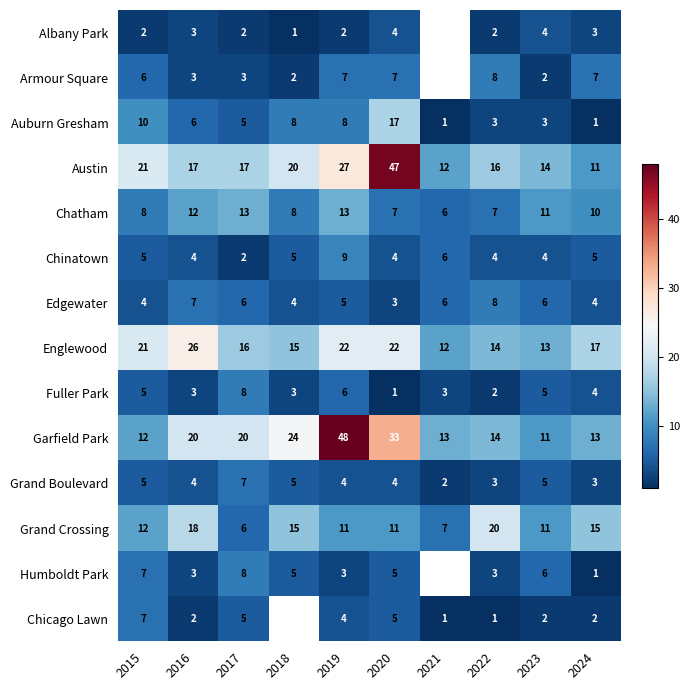

The value of Albany Park at 2018 is 1. True or false?

True